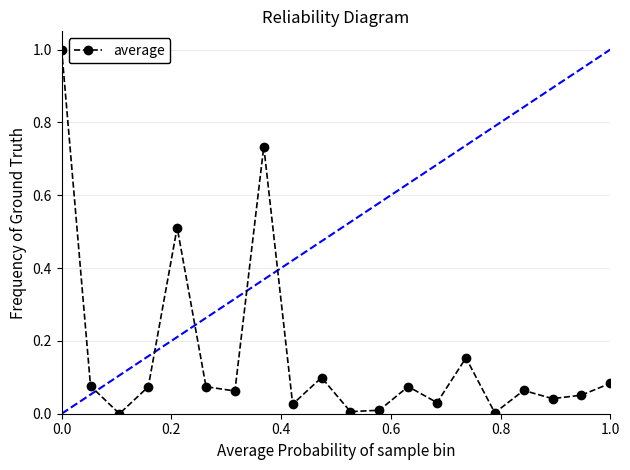

How many points are lower than both their immediate neighbors (excluding endpoints)?

7